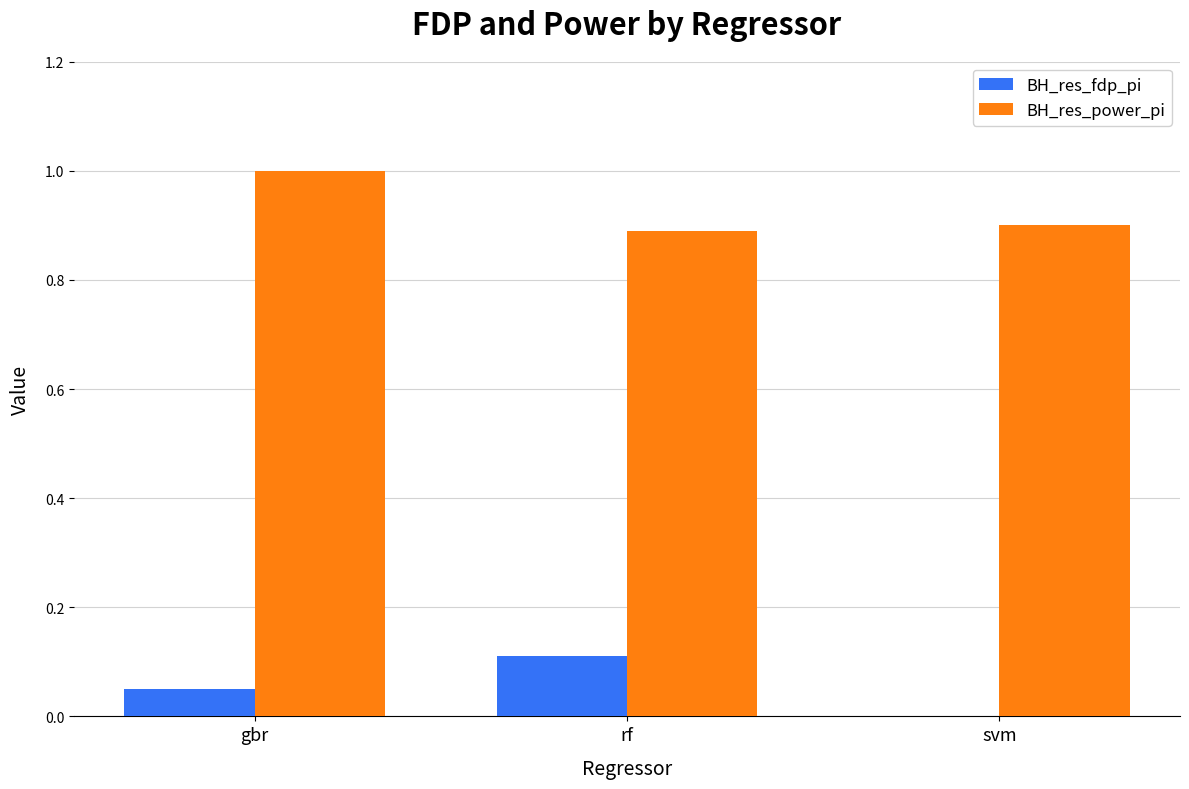

Which series changed the most between gbr and svm?

BH_res_power_pi